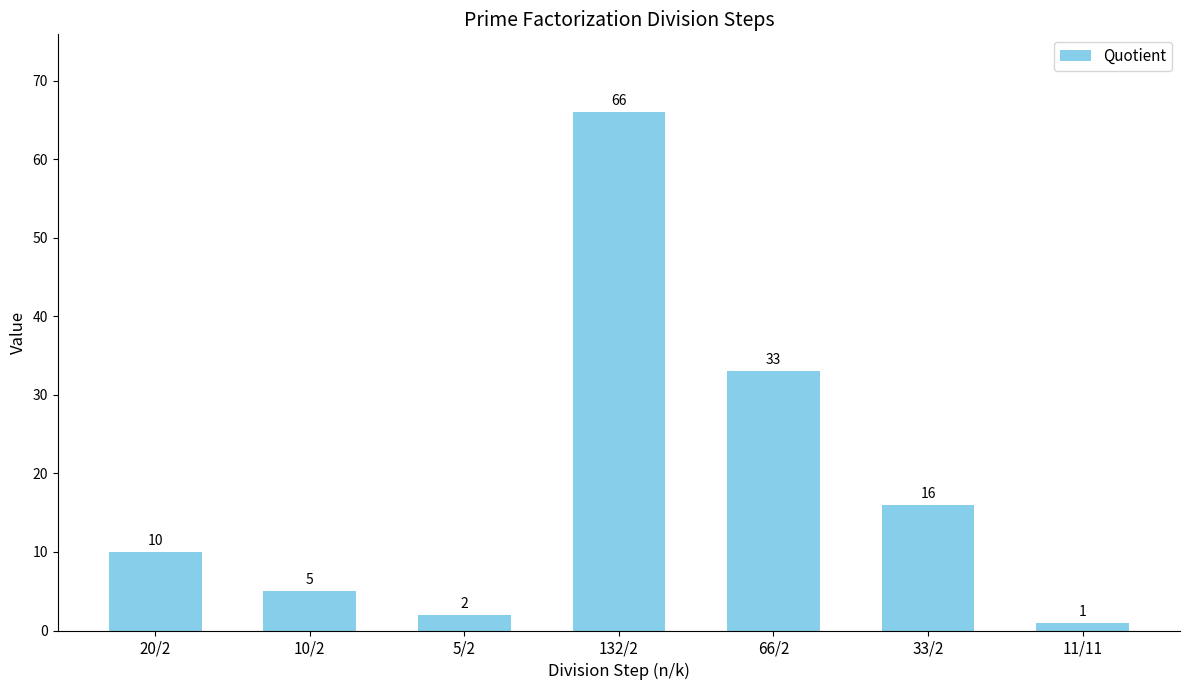

The chart shows a value of 9 at 10/2. True or false?

False